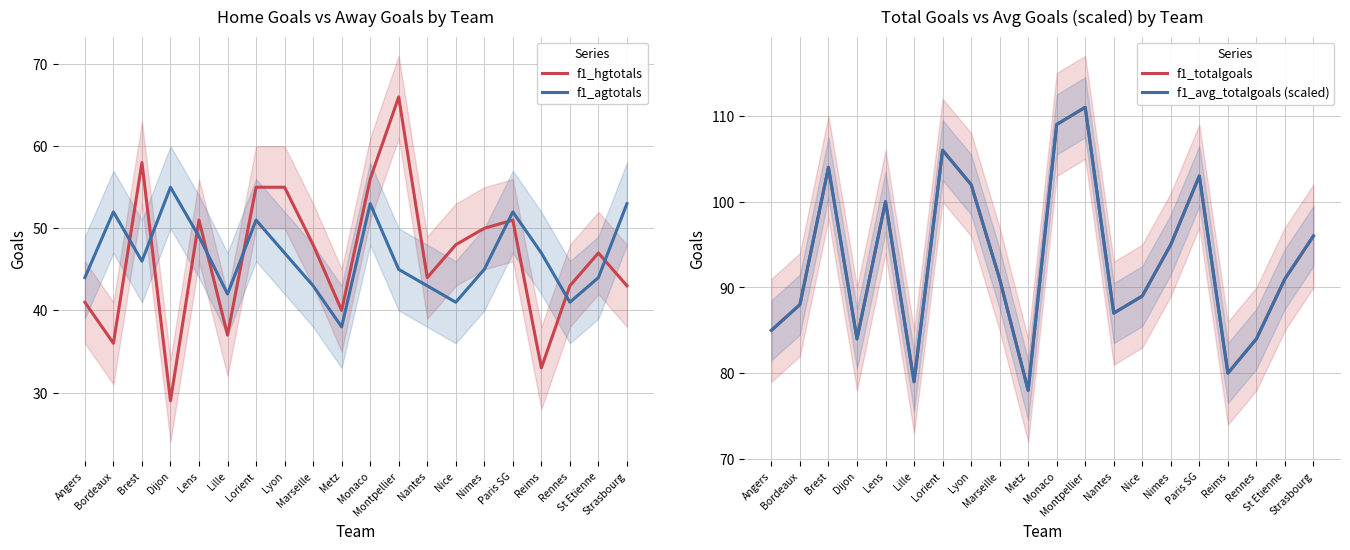

Which series has the largest total across all categories?

f1_avg_totalgoals (scaled)